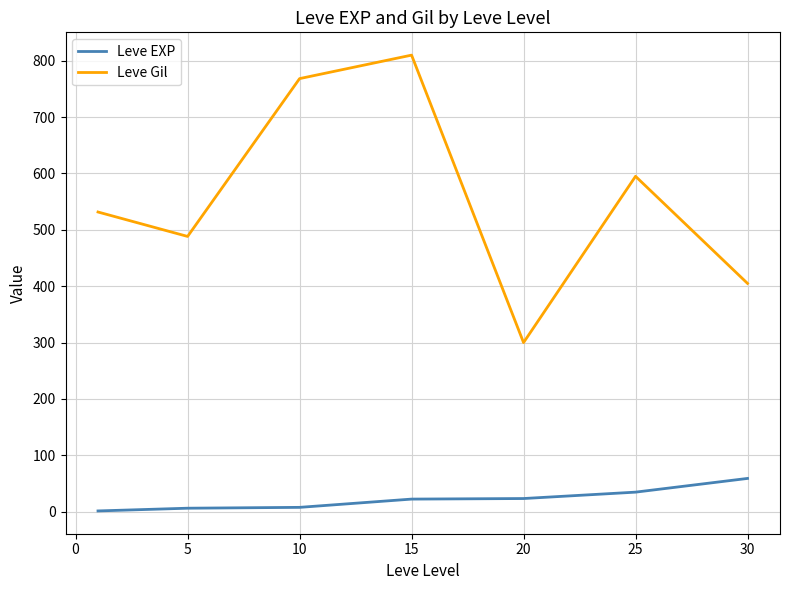

What is the maximum value for Leve EXP?

59.0